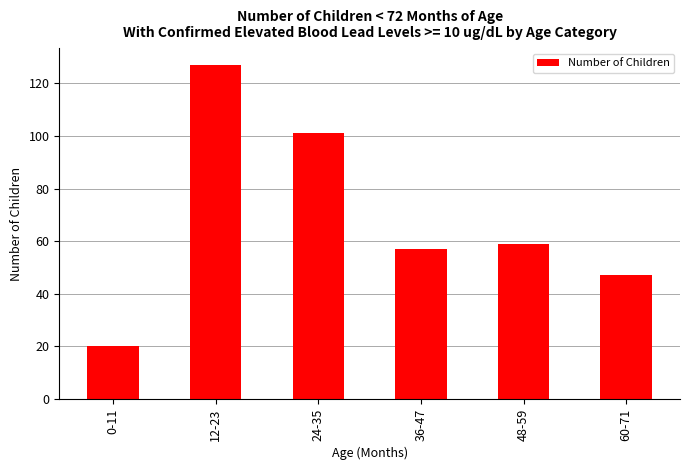

Reading right to left, list all the values displayed in this chart.

60-71=47	48-59=59	36-47=57	24-35=101	12-23=127	0-11=20